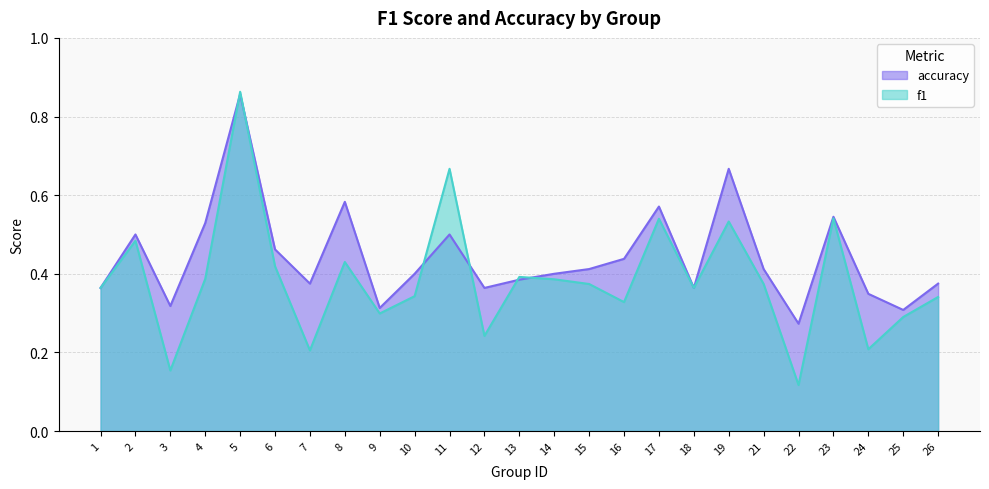

How many lines are shown in the chart?

2